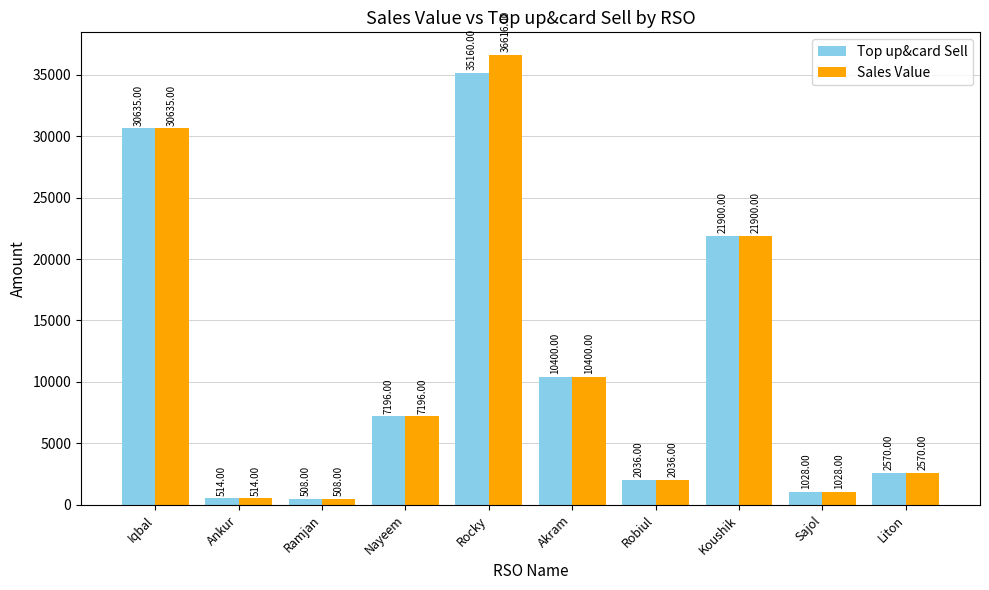

What value does the Sales Value series have at Rocky, to the nearest 100?

36600